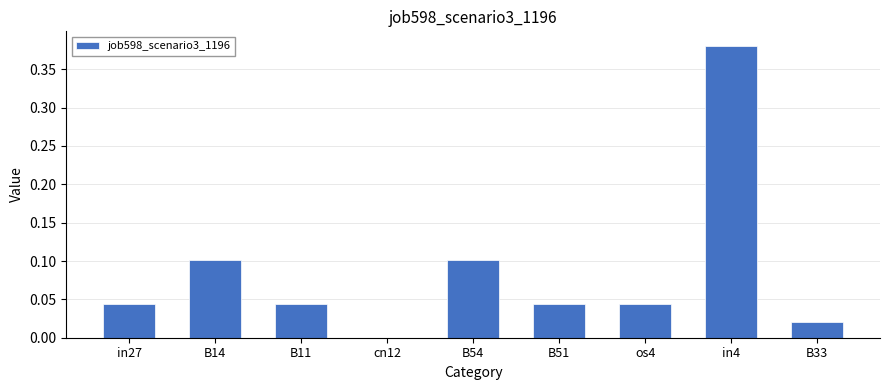

Between cn12 and B14, which is larger?

B14